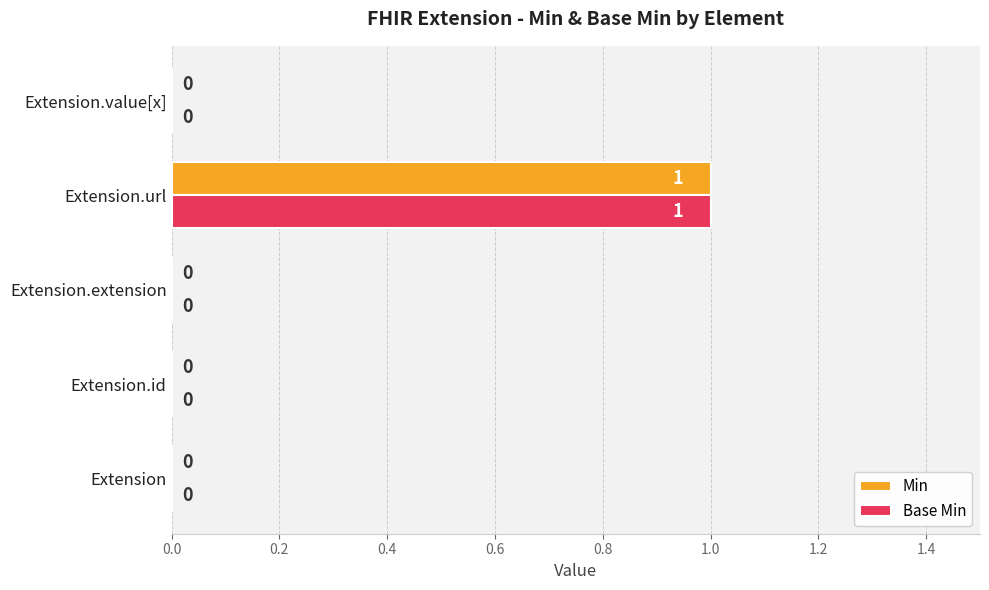

What is the sum of all Min values?

1